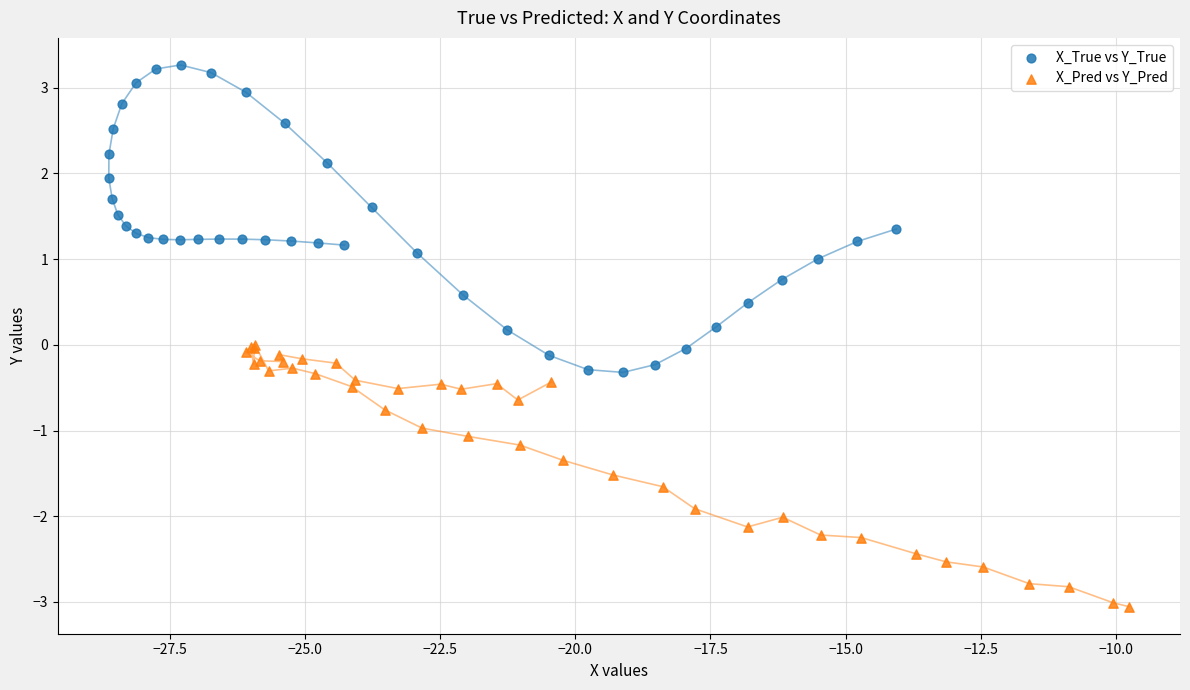

Which series has the widest spread of Y values?

X_True vs Y_True